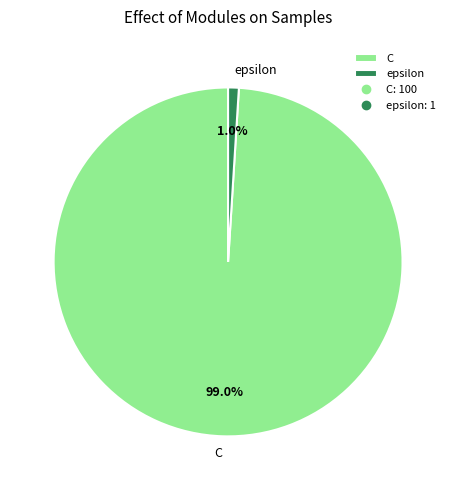

What percentage do C and epsilon together represent?

100.0%